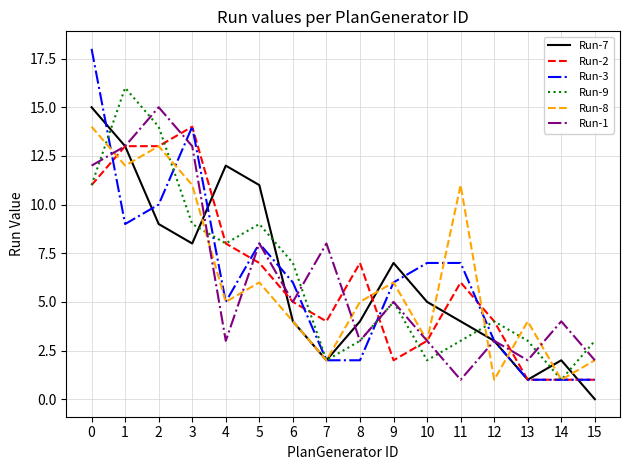

The Run-3 series shows 9 at 1. True or false?

True